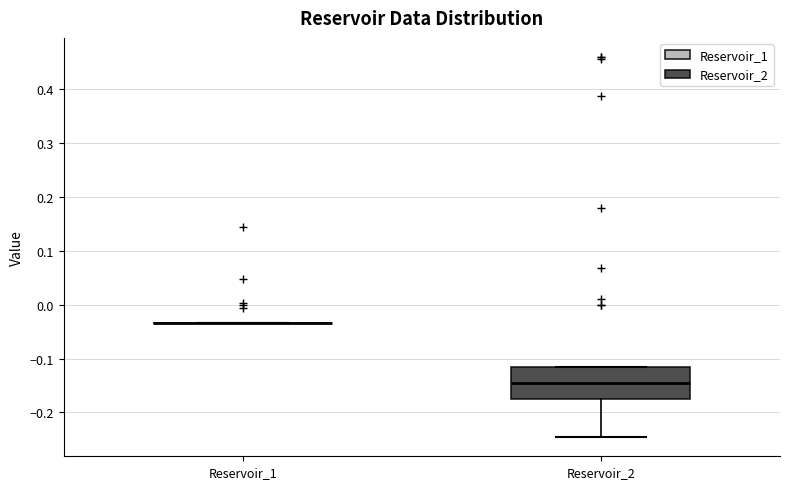

Reading left to right, read every box against the y-axis: the position of its median line, the range the box covers, and the ends of its whiskers. The values are not printed on the chart, so give them approximately, as read against the axis.

Reservoir_1: box collapsed to a line at -0.03, whiskers -0.03 to -0.03
Reservoir_2: median -0.15, box -0.17 to -0.12, whiskers -0.25 to -0.12